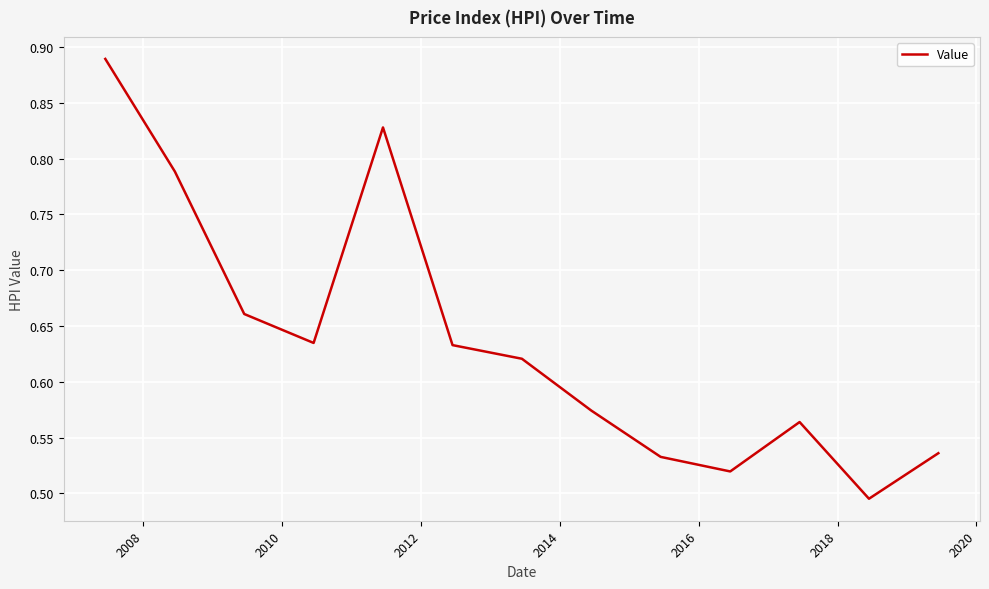

What is the difference between the maximum and minimum values?

0.4